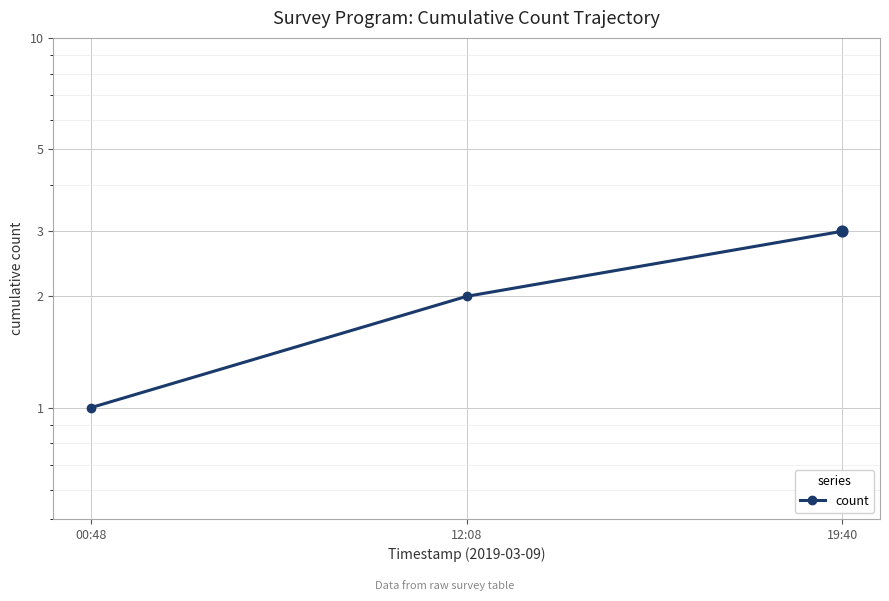

What is the ratio of the value at 00:48 to the value at 19:40?

0.3